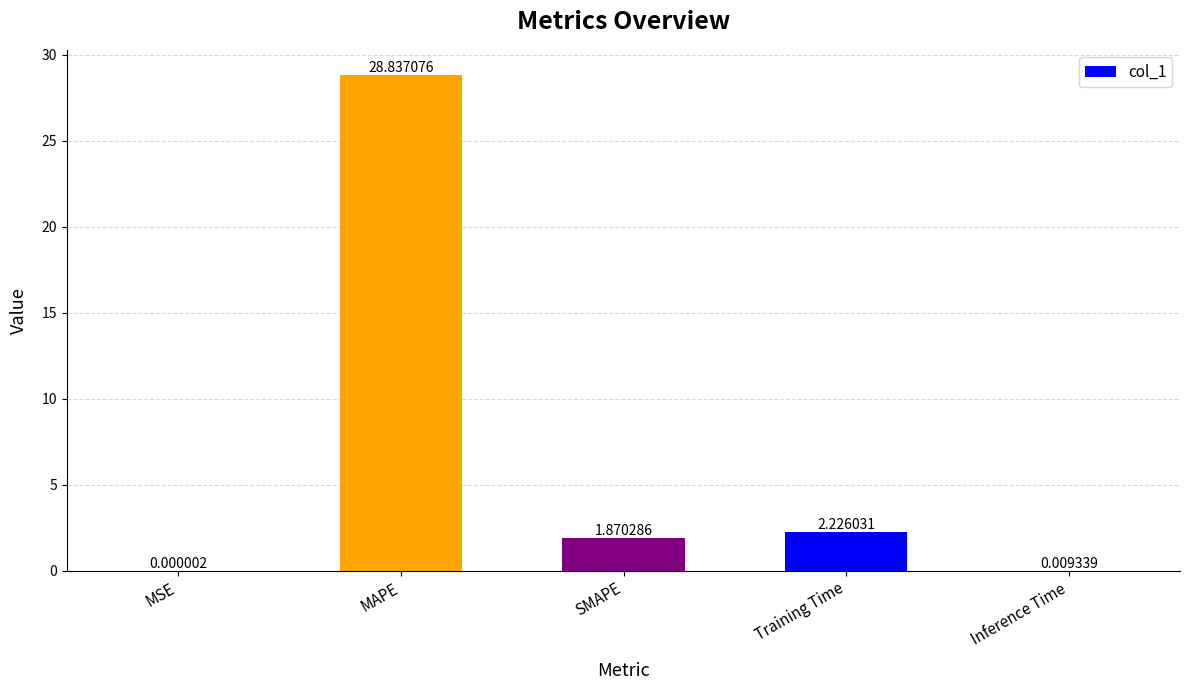

Approximately how many times larger is the value at SMAPE compared to MAPE?

0.1